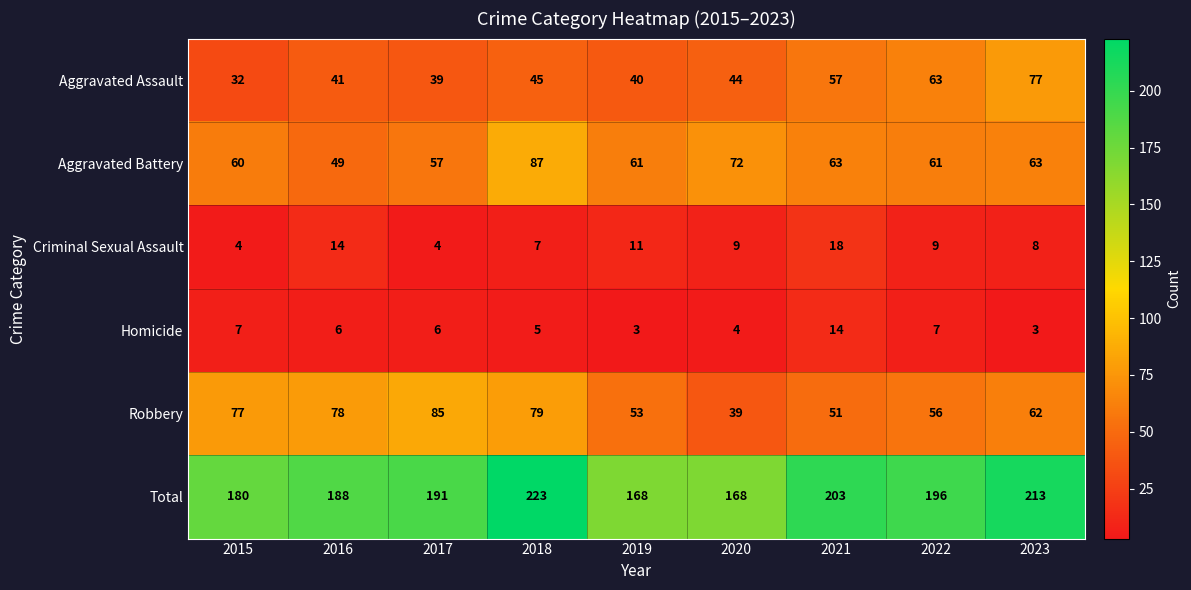

Which series has the largest range (max minus min)?

Total